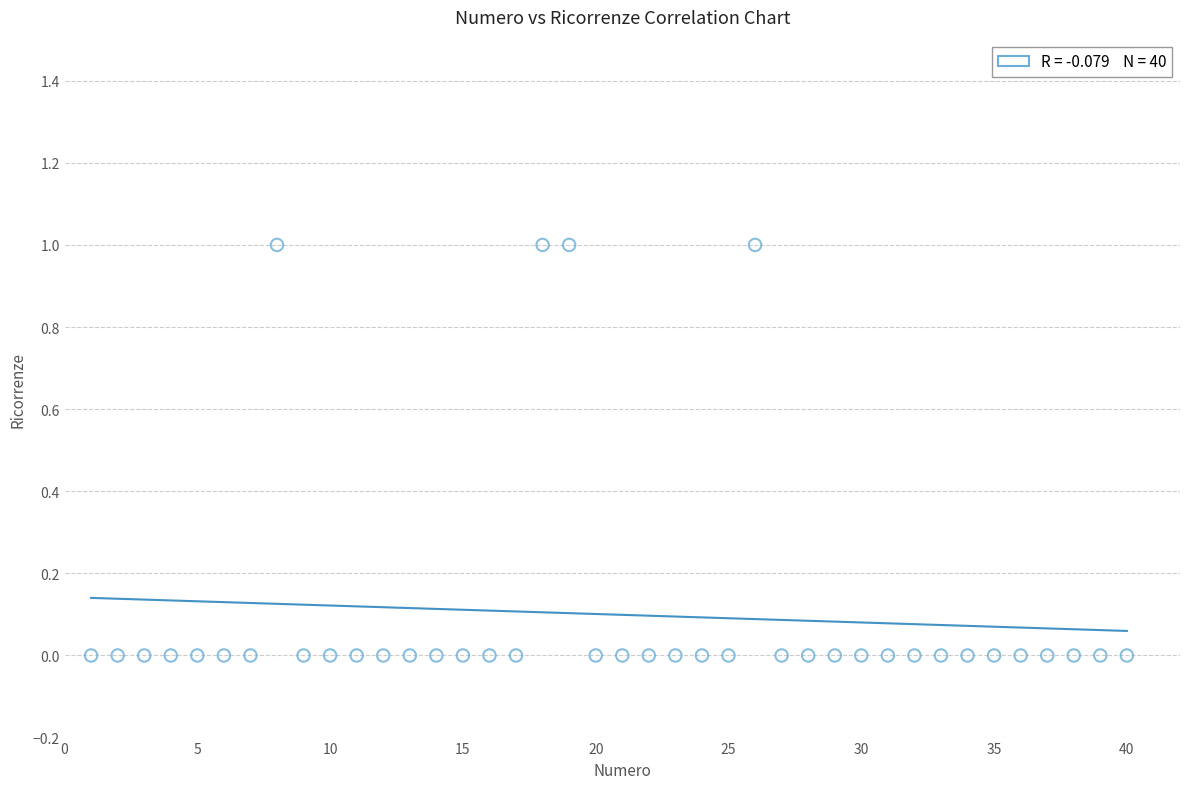

What is the range of X values (max minus min)?

39